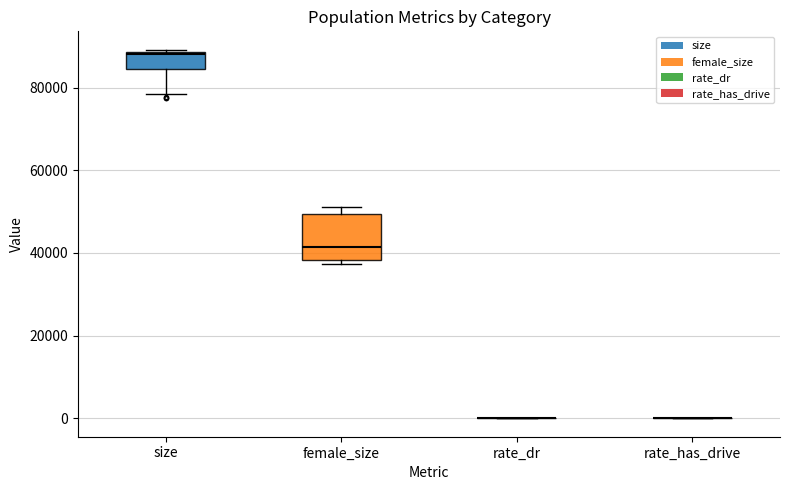

Reading left to right, read every box against the y-axis: the position of its median line, the range the box covers, and the ends of its whiskers. The values are not printed on the chart, so give them approximately, as read against the axis.

size: median 88000, box 84000 to 88000, whiskers 78000 to 90000
female_size: median 42000, box 38000 to 50000, whiskers 38000 (just below the box's lower edge) to 52000
rate_dr: box collapsed to a line at 0, whiskers 0 to 0
rate_has_drive: box collapsed to a line at 0, whiskers 0 to 0